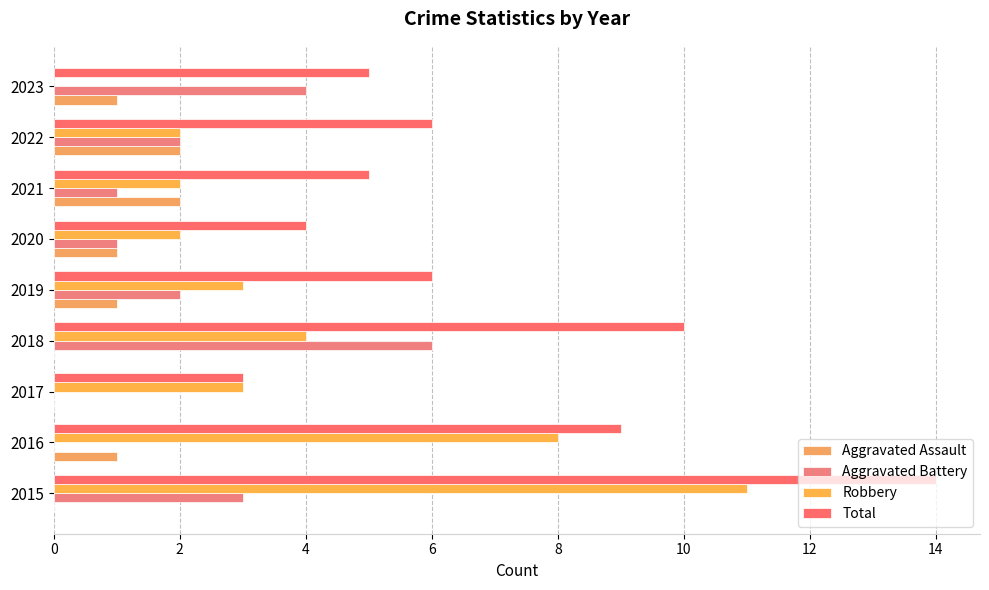

List the series in order of their peak value, lowest first.

Aggravated Assault, Aggravated Battery, Robbery, Total